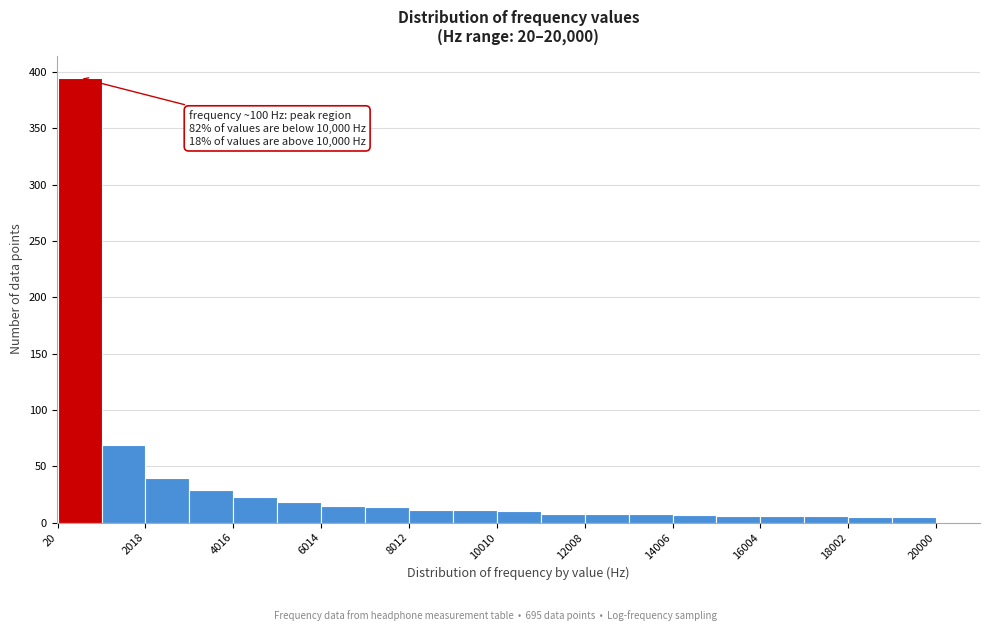

Which range on the x-axis has the tallest bar?

0 to 1000